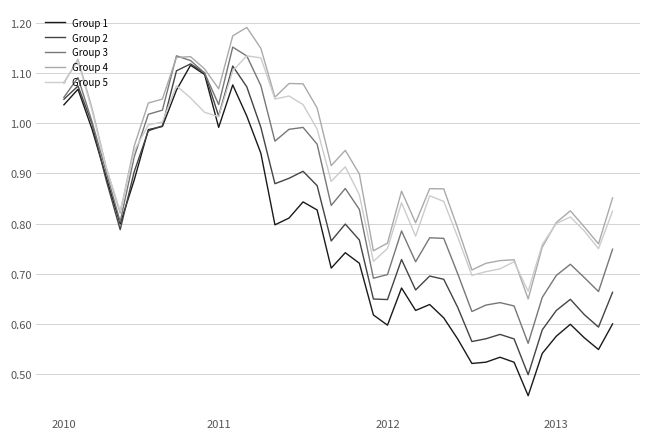

Does the chart have visible grid lines?

Yes